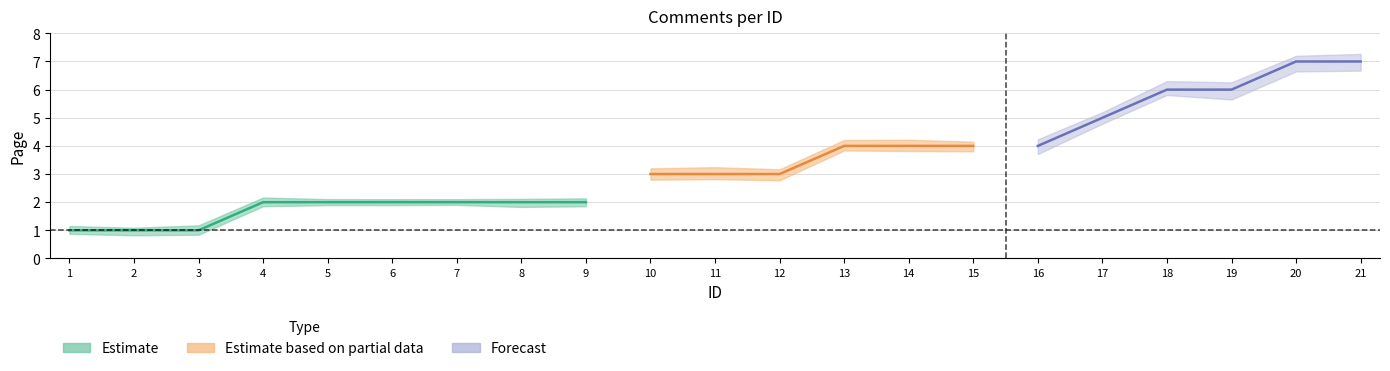

What is the approximate value at 1?

1